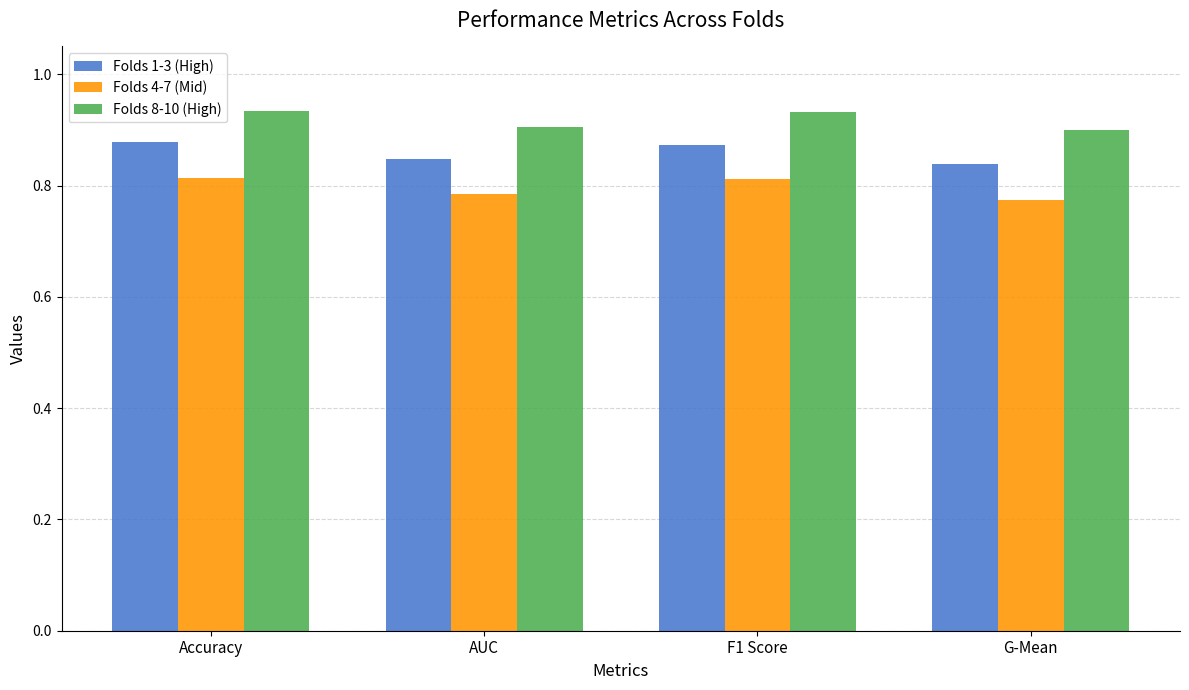

What is the sum of the Folds 1-3 (High) values at F1 Score and AUC?

1.7